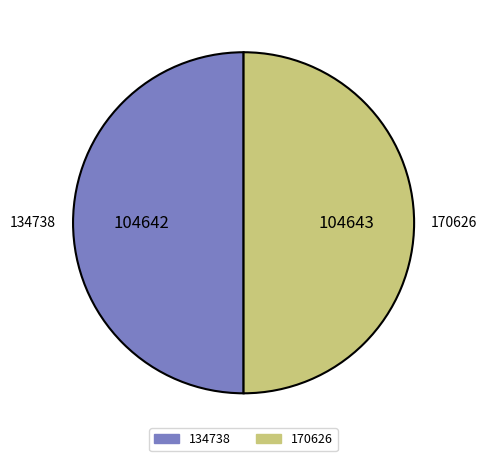

Is it true that 134738 is 50% of the pie?

True